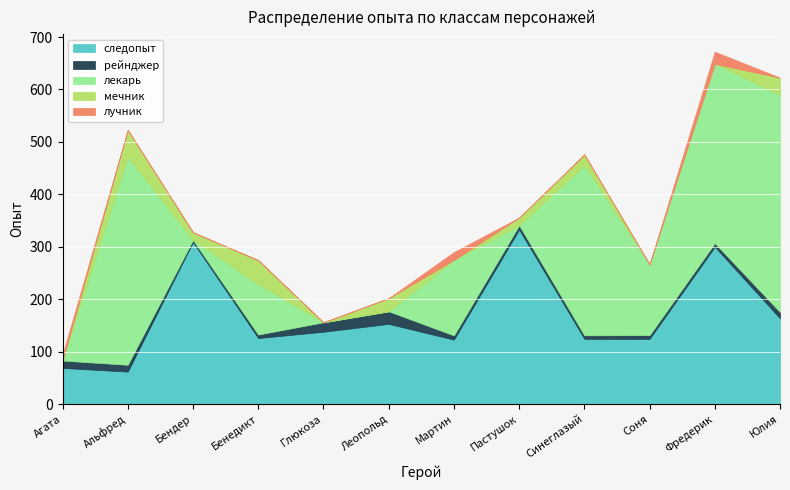

What is the maximum value for следопыт?

333.0